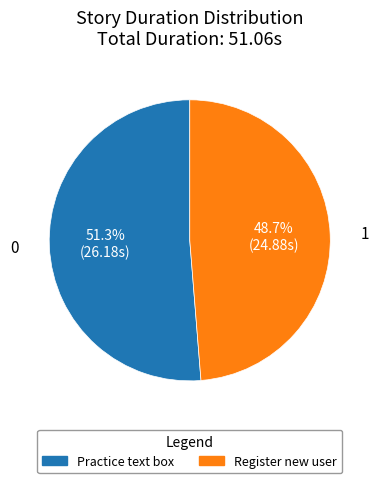

How many slices are in this pie chart?

2